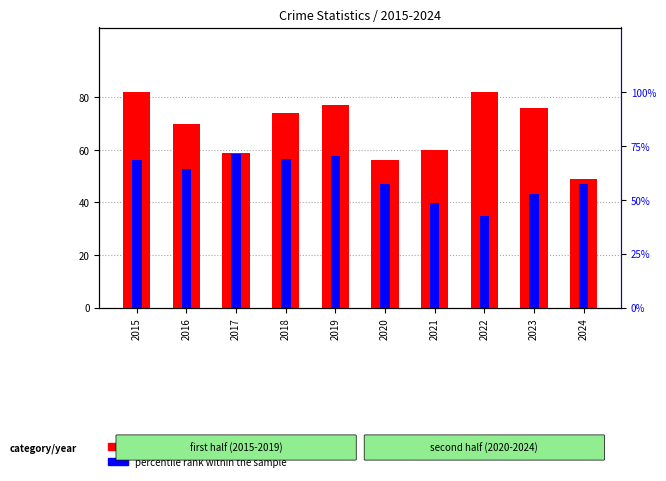

Rank the series by their maximum value, from highest to lowest.

count, percentile rank within the sample